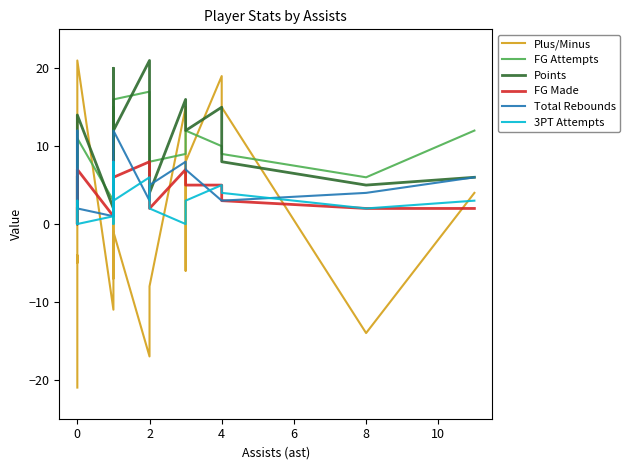

What is the difference between the second highest and second lowest values in the Points series?

19